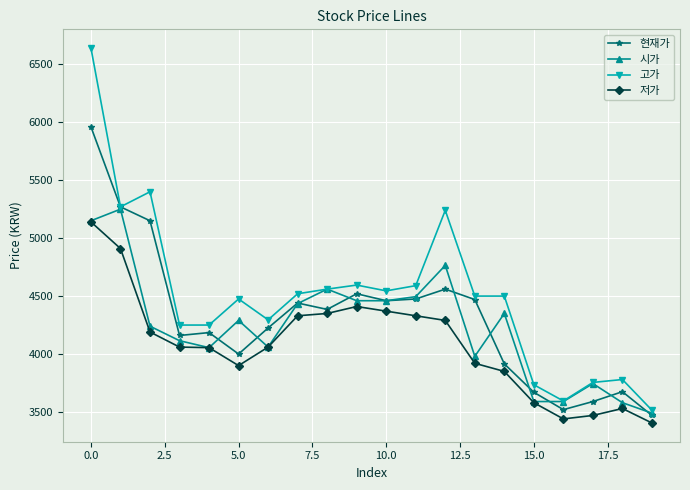

Which series has the widest spread of values?

고가